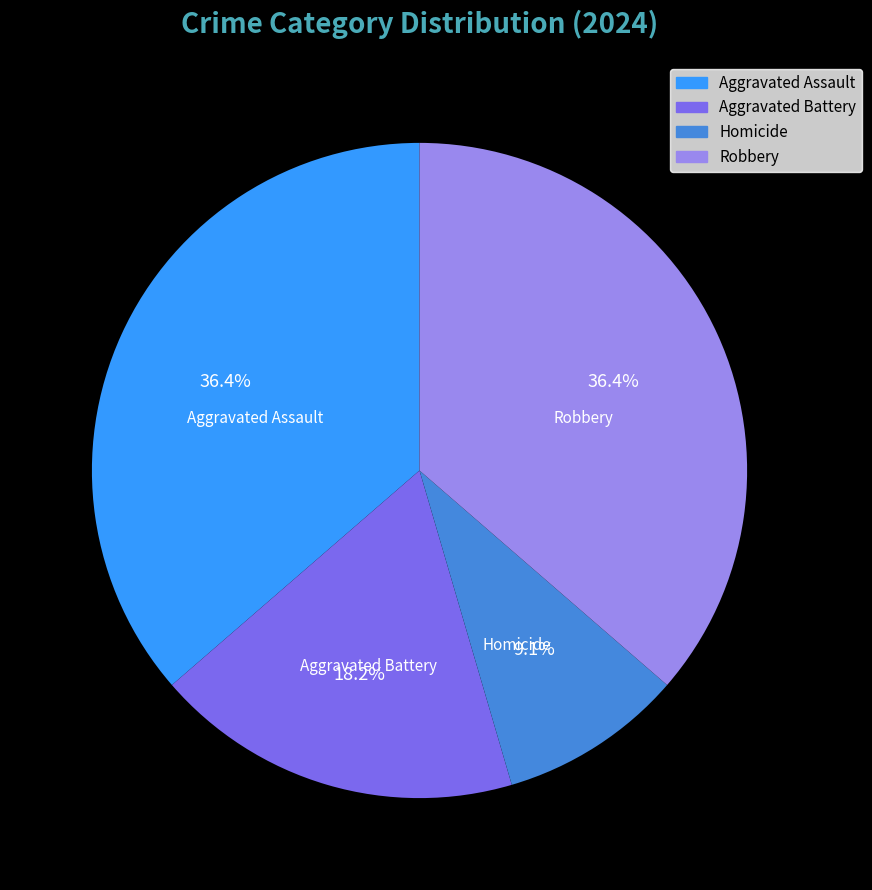

Is there any slice that represents more than half of the pie?

No